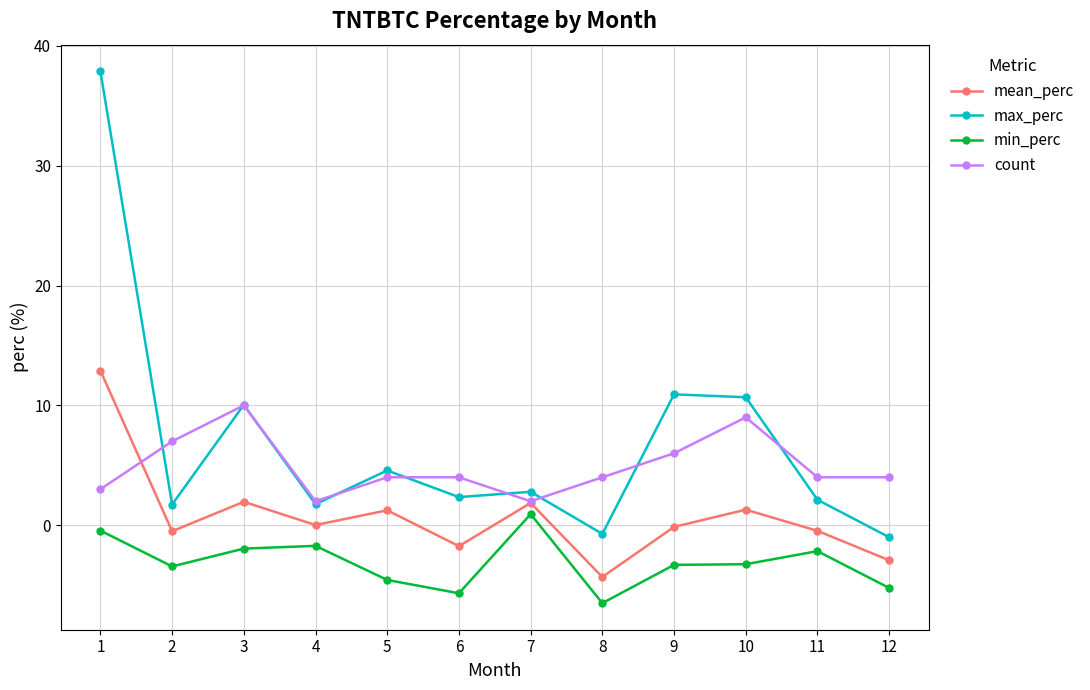

Count the number of categories in the chart.

12